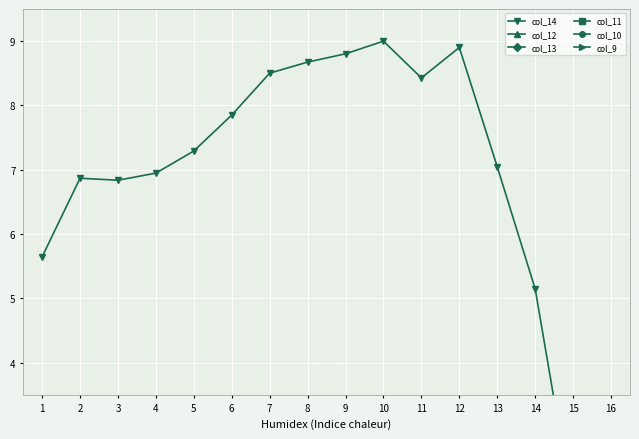

What is the difference between the highest and lowest values at 2?

6.9